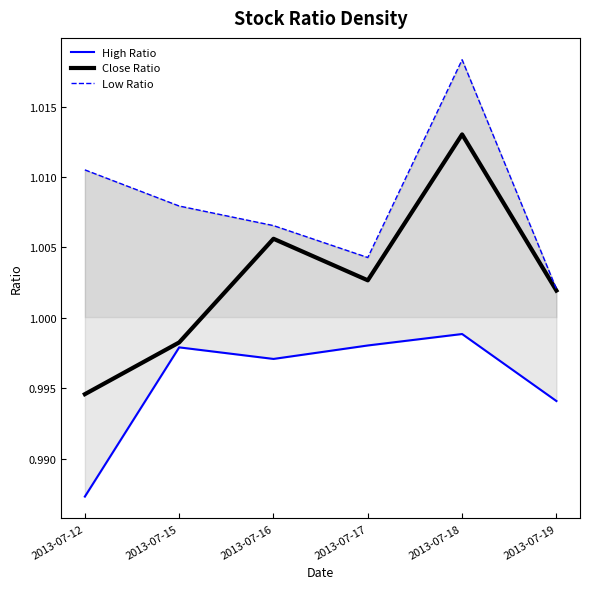

Reading right to left, what are all the values shown in this chart?

High Ratio: 1.0	1.0	1.0	1.0	1.0	1.0
Close Ratio: 1.0	1.0	1.0	1.0	1.0	1.0
Low Ratio: 1.0	1.0	1.0	1.0	1.0	1.0